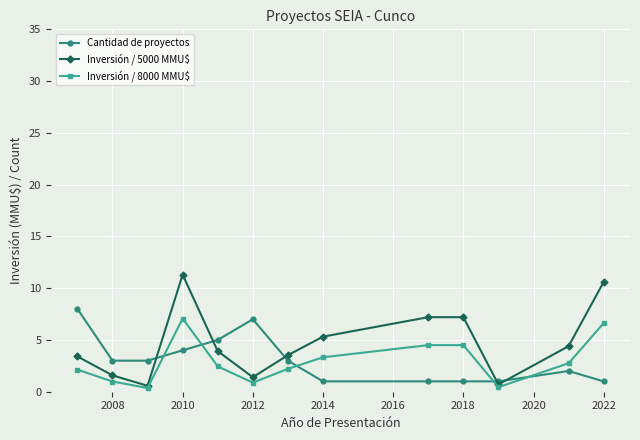

Which series has the widest spread of values?

Inversión / 5000 MMU$